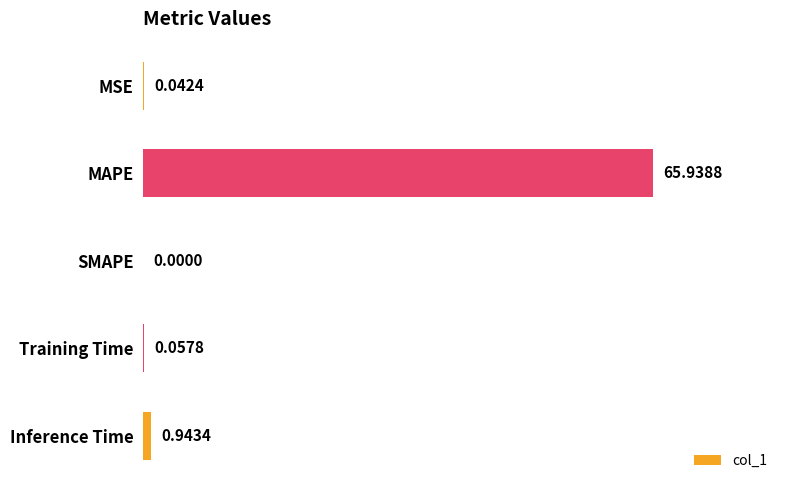

Where is the data nearest to the value 32?

Inference Time